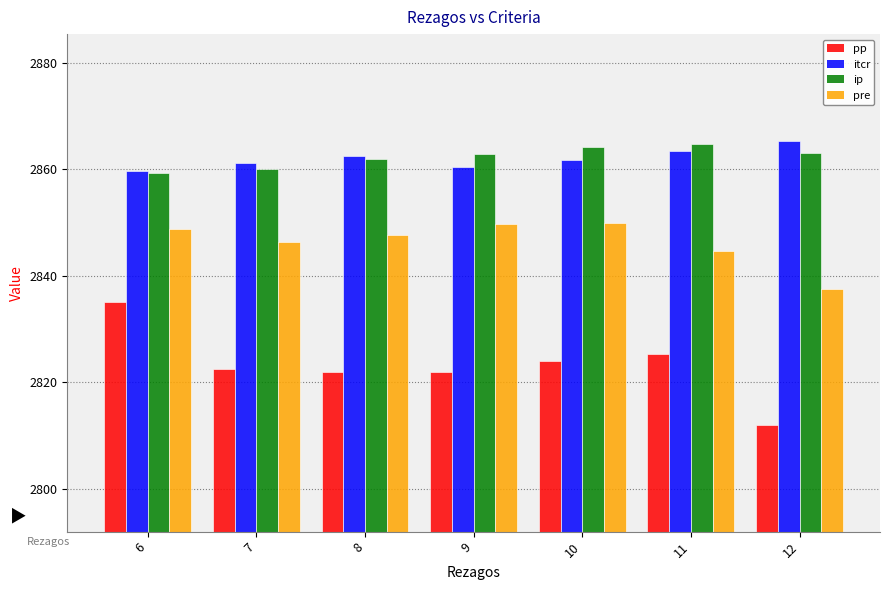

Count the number of data series in this chart.

4